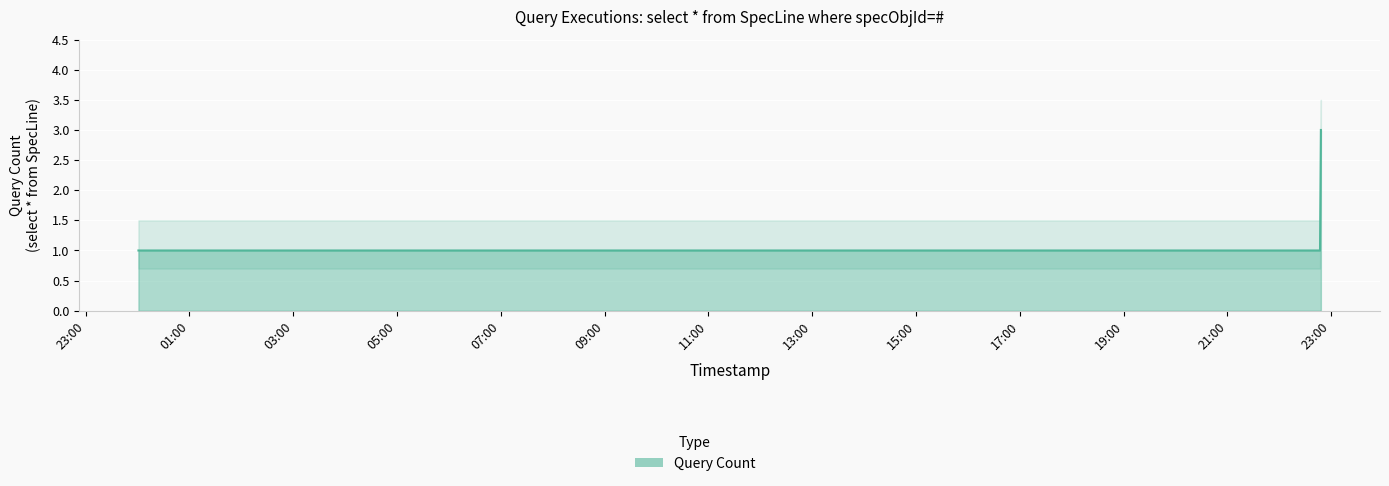

What is the difference between the maximum and second lowest values?

2